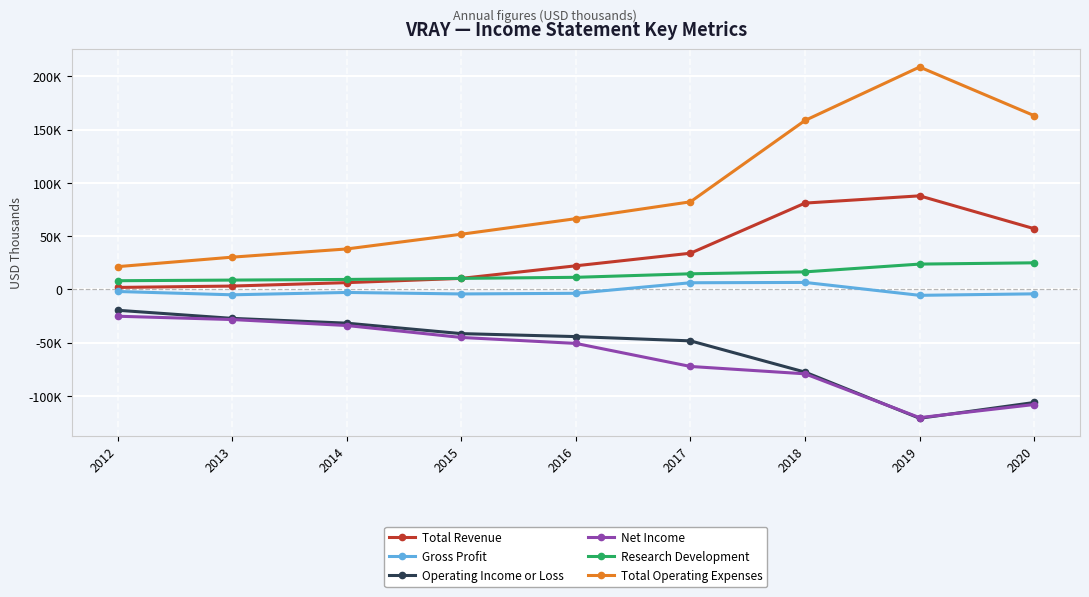

The value of Operating Income or Loss at 2020 is -45644. True or false?

False